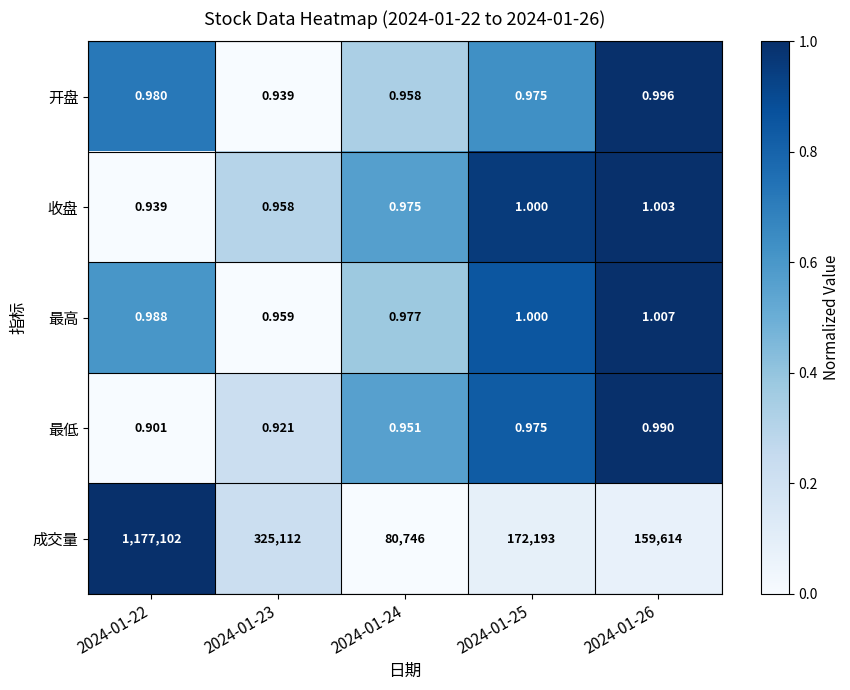

Which series changed the most between 2024-01-22 and 2024-01-24?

成交量